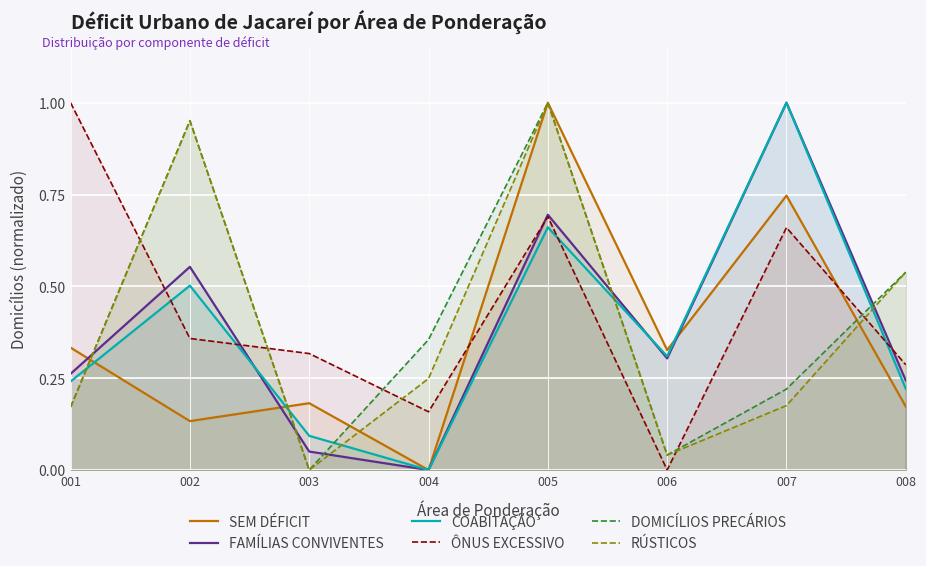

Is the value of FAMÍLIAS CONVIVENTES at 007 greater than the value of DOMICÍLIOS PRECÁRIOS at 008?

Yes